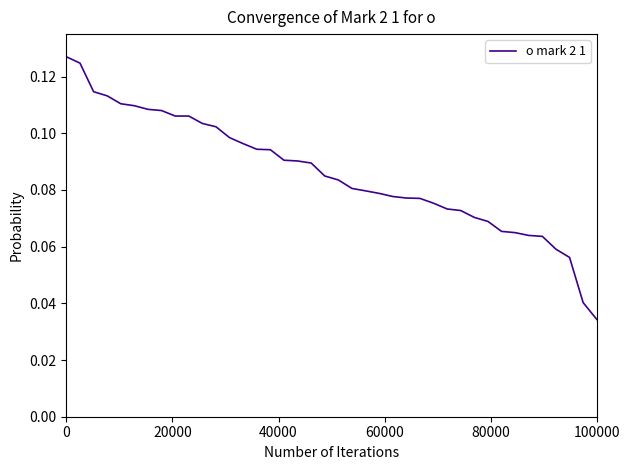

What is the value of the 38th point from the left?

0.1